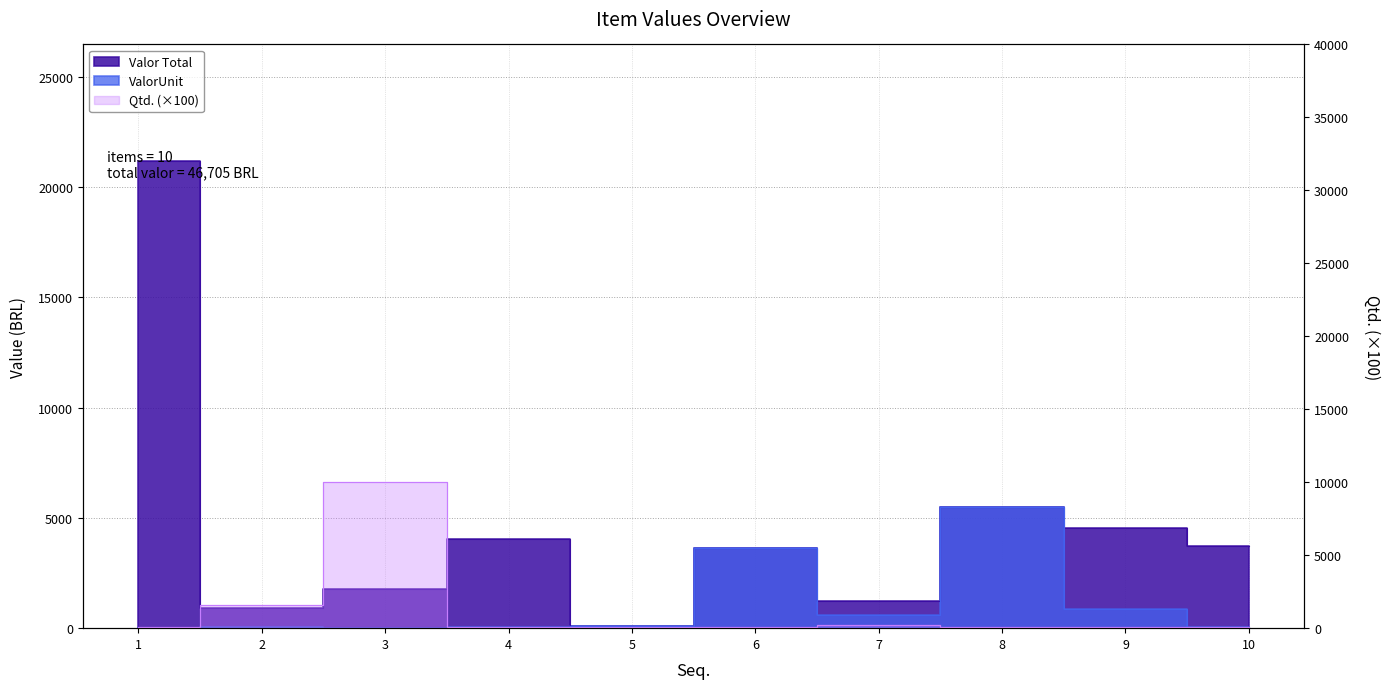

Rank the categories by Qtd. value from highest to lowest.

3, 2, 7, 1, 4, 5, 6, 8, 9, 10